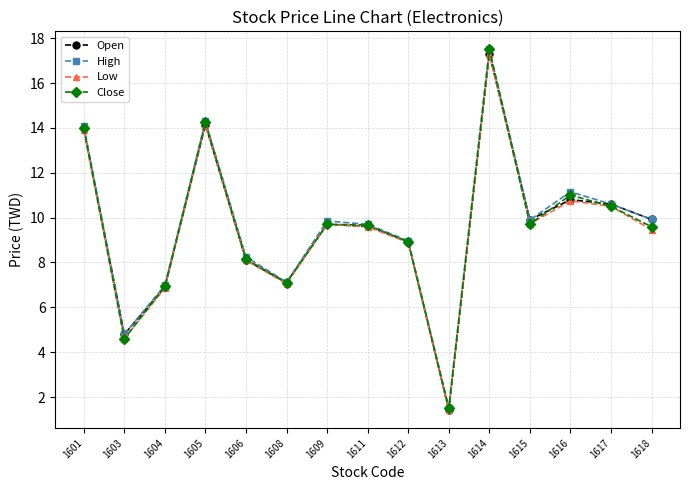

What is the total value across all series at 1608?

28.4